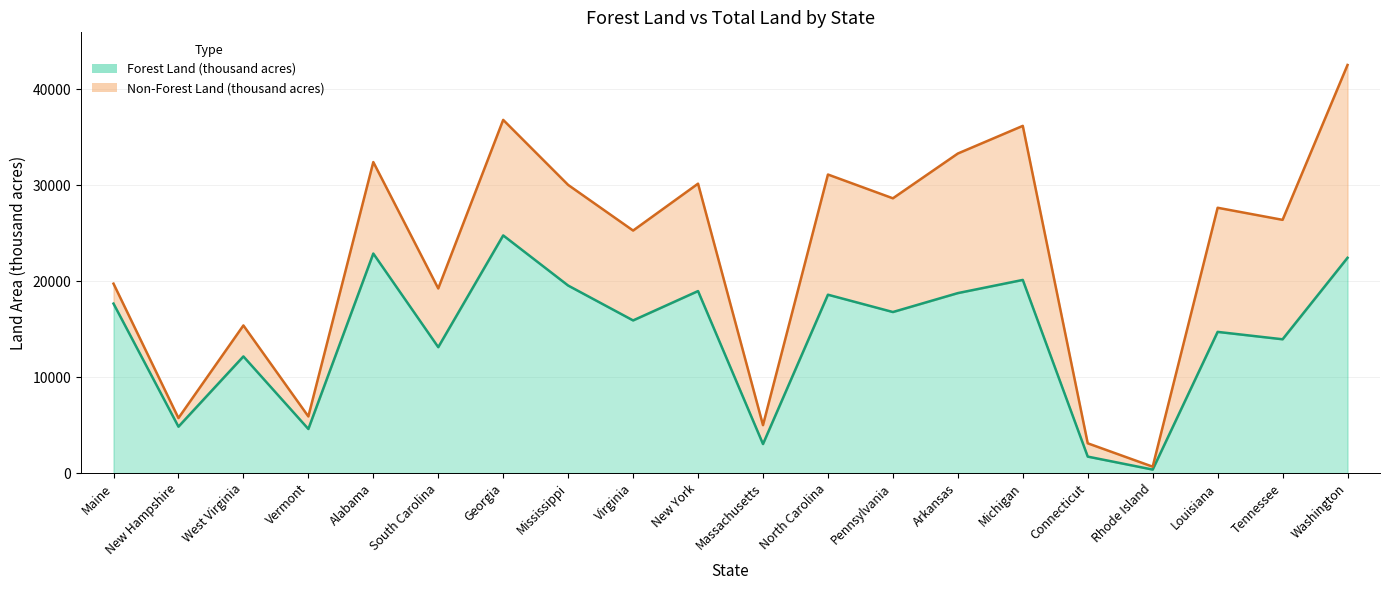

The value of Forest Land (thousand acres) at Vermont is 3142. True or false?

False